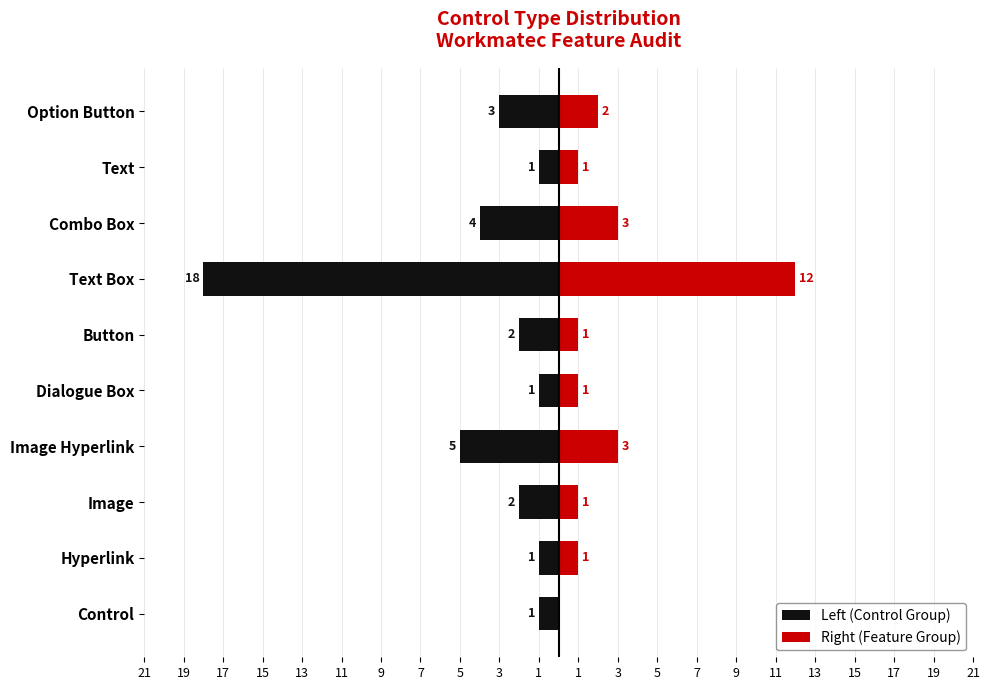

At how many categories does at least one series exceed -6?

10